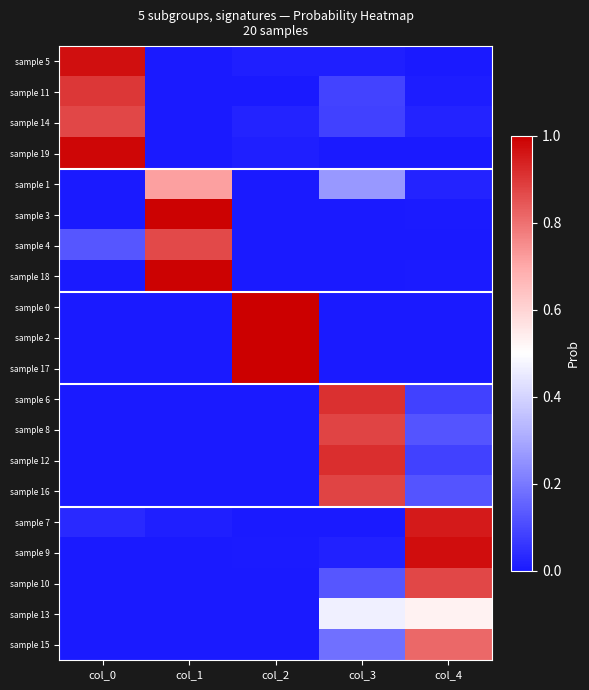

Which category has the lowest value across all series?

col_1